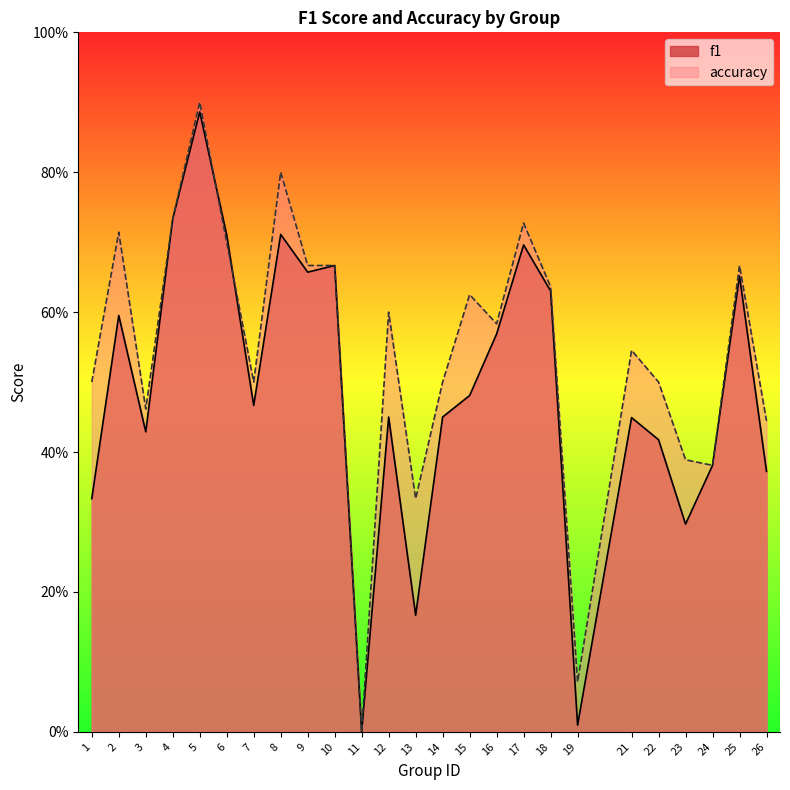

Which series has the widest spread of values?

accuracy